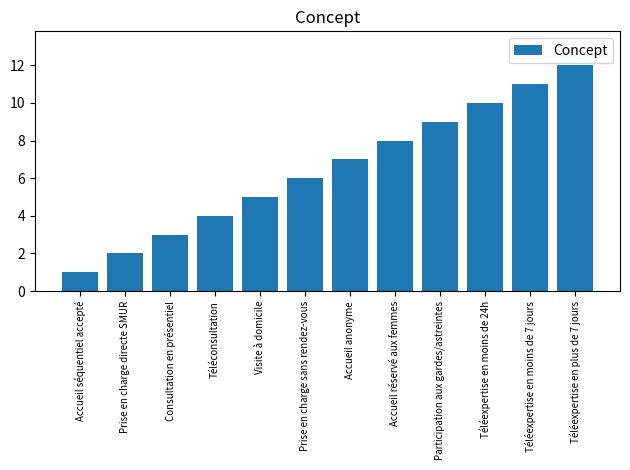

What is the maximum value shown in the chart?

12